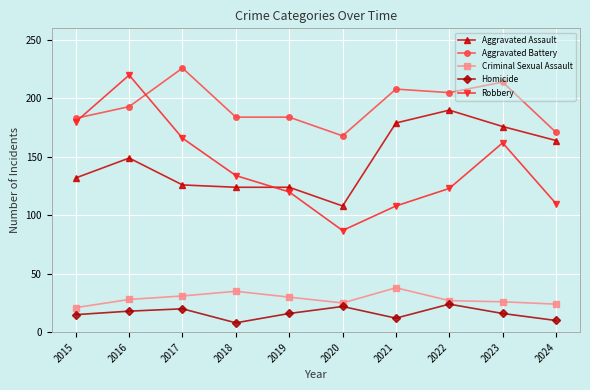

True or false: Homicide and Aggravated Assault intersect in this chart.

False